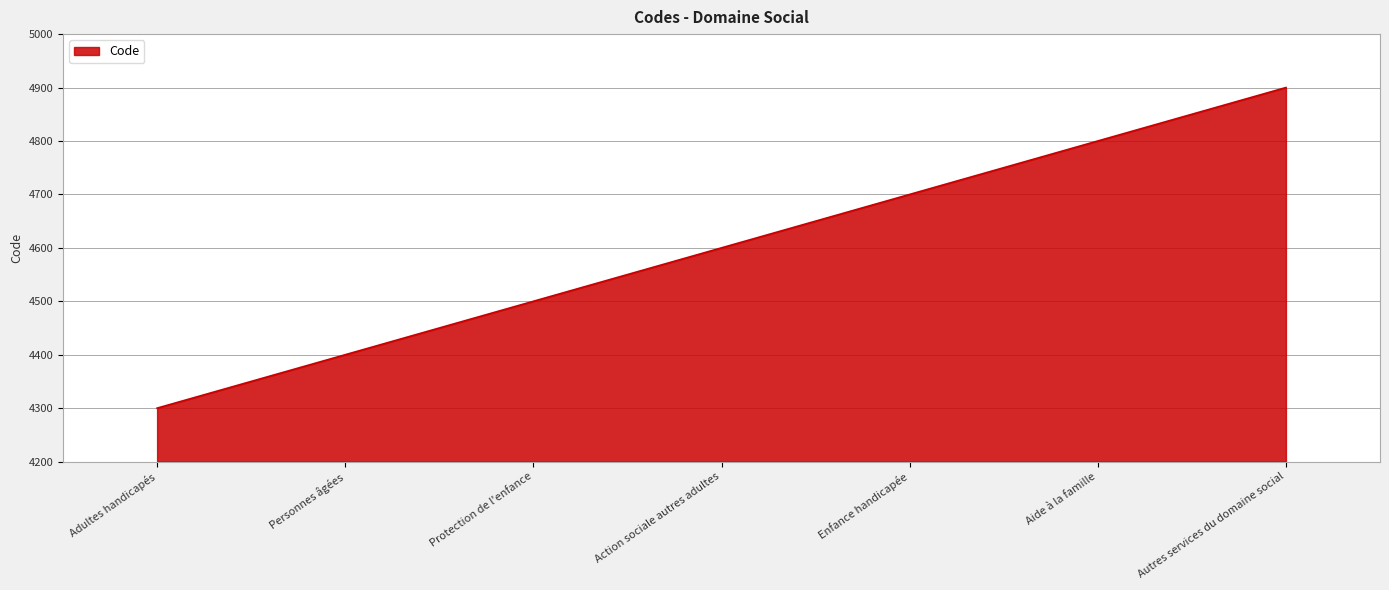

What is the change in value from Adultes handicapés to Protection de l'enfance?

+200